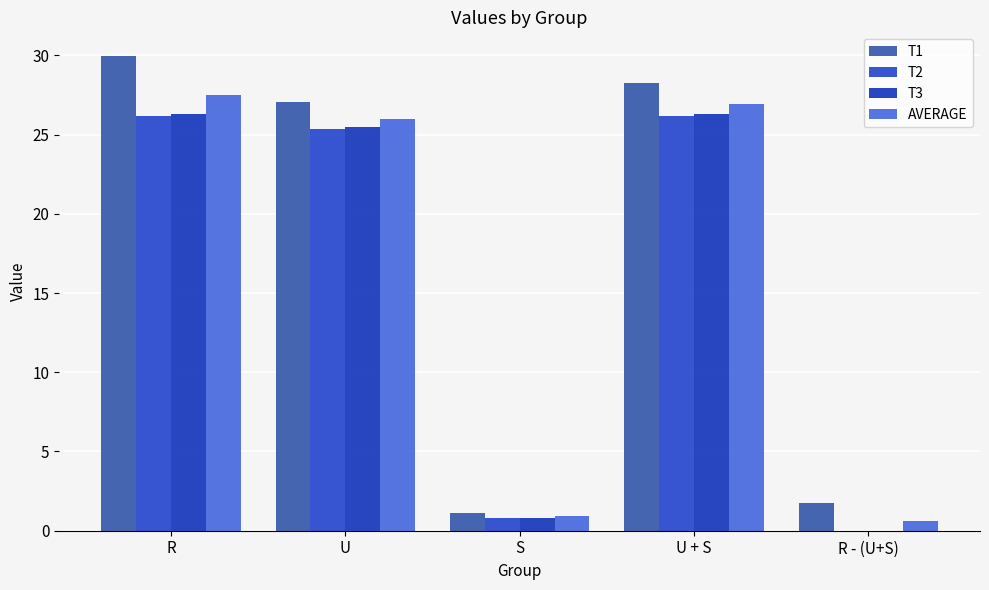

The value of T2 at S is 0.8. True or false?

True